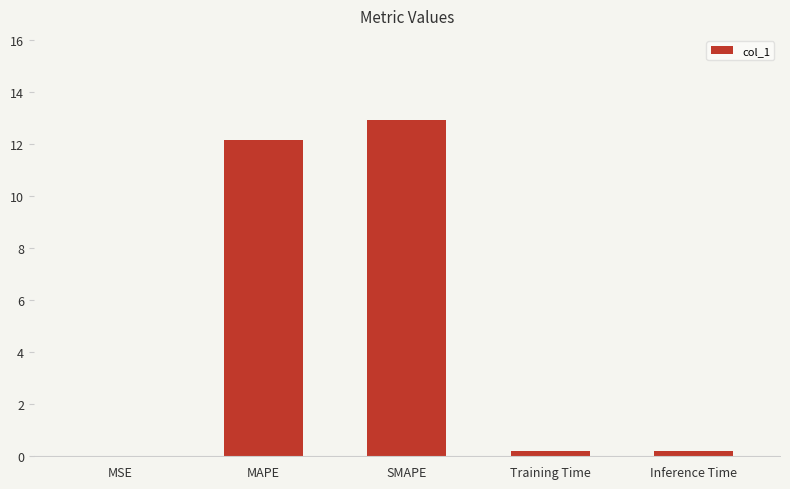

How many series are shown in this chart?

1